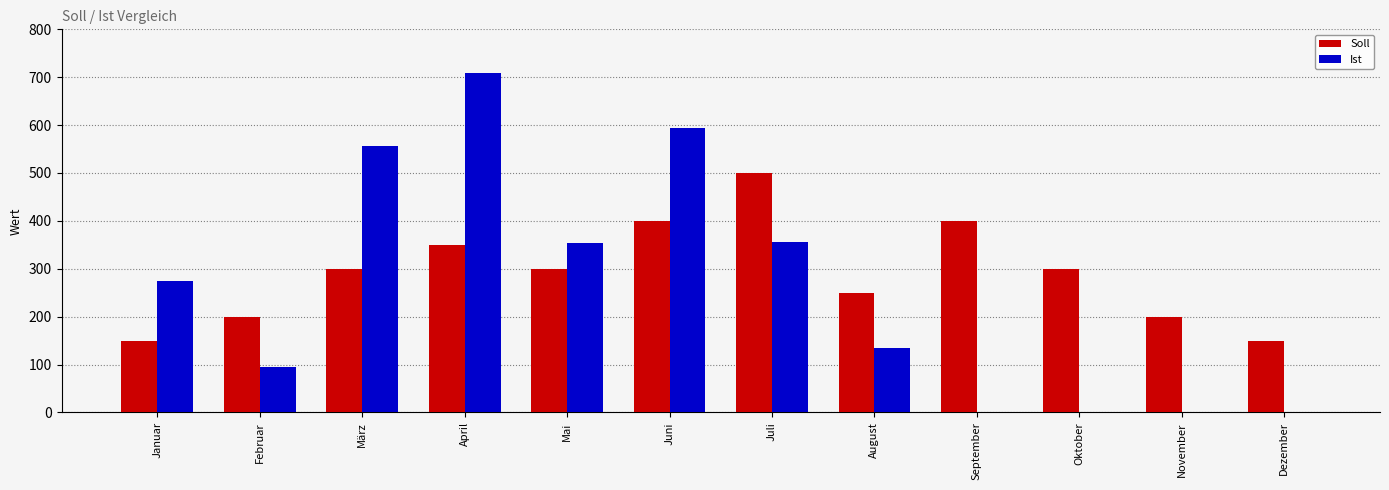

Are the bars grouped side by side (vs. stacked)?

Yes